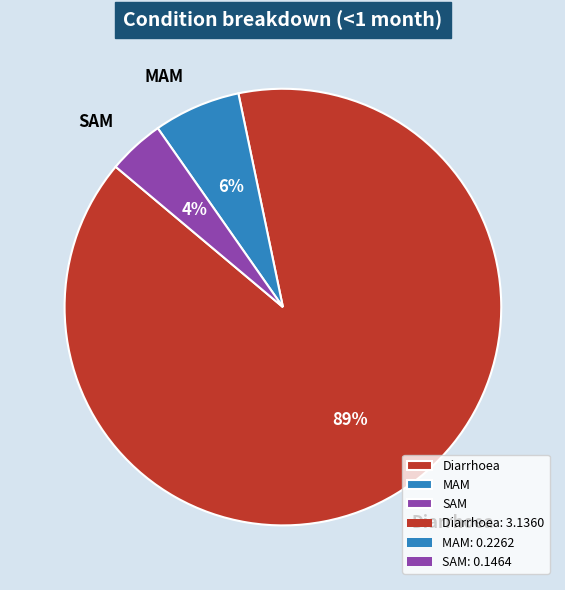

Which has a higher value, Diarrhoea or SAM?

Diarrhoea